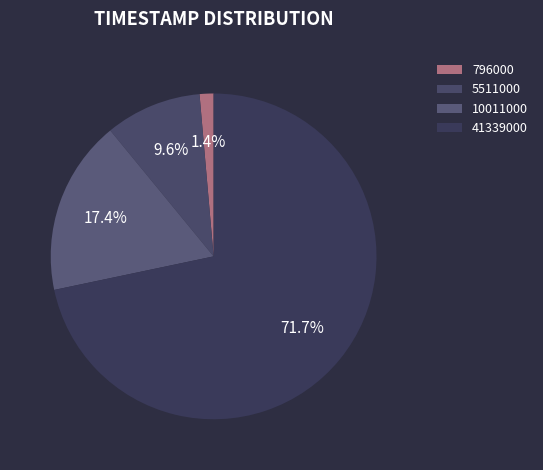

Which category has the biggest portion of the pie?

41339000